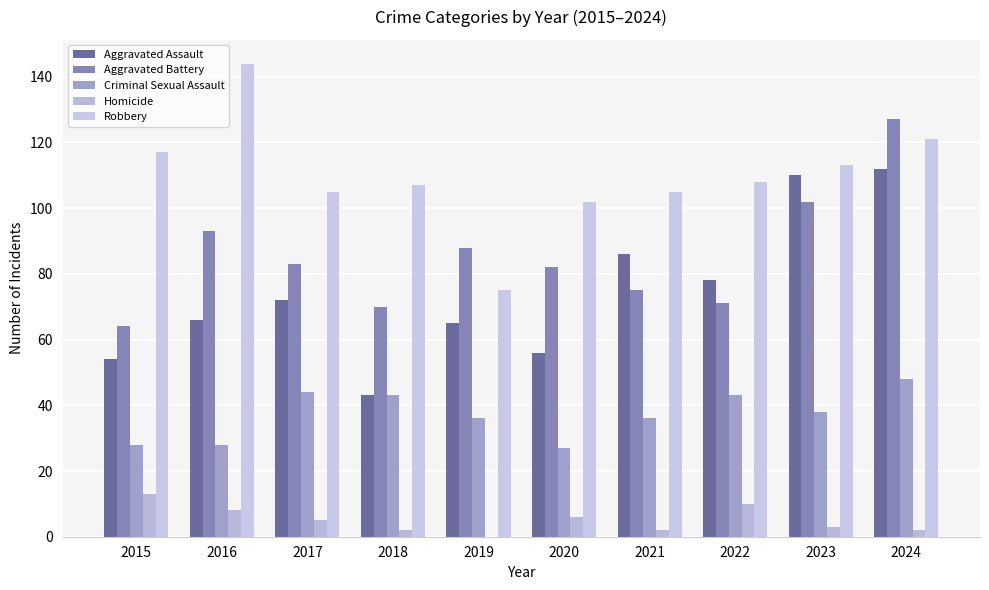

How many distinct data groups are displayed?

5